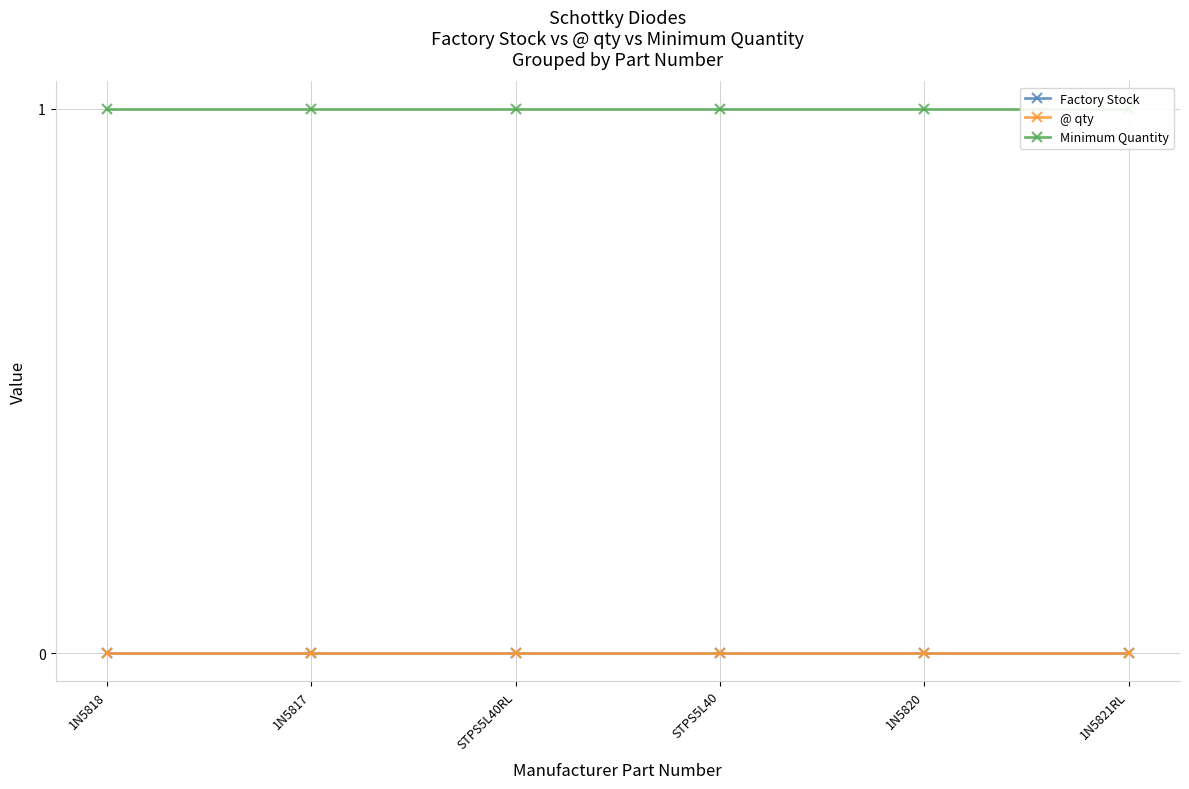

How many series are shown in this chart?

3